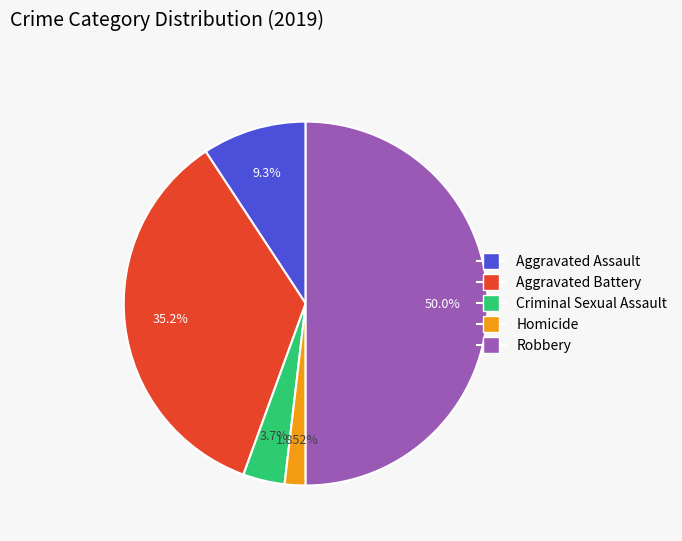

Count the number of slices in the pie.

5